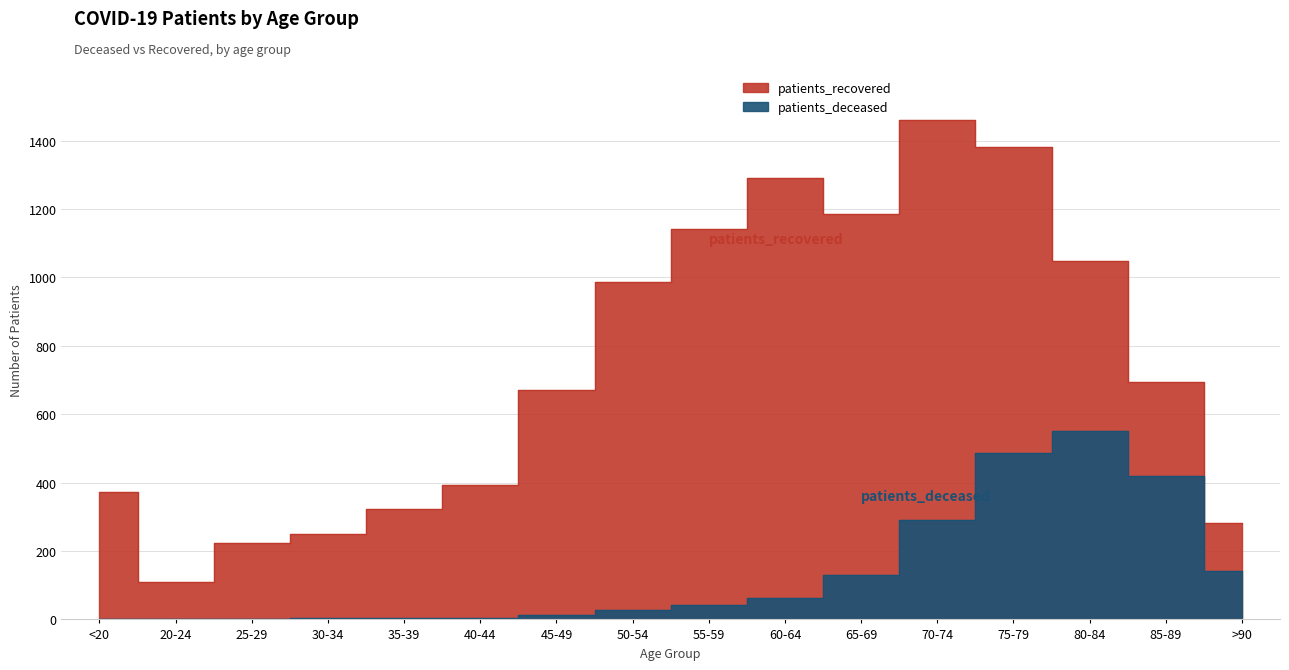

True or false: patients_recovered has more than 1 points higher than both neighbors.

True